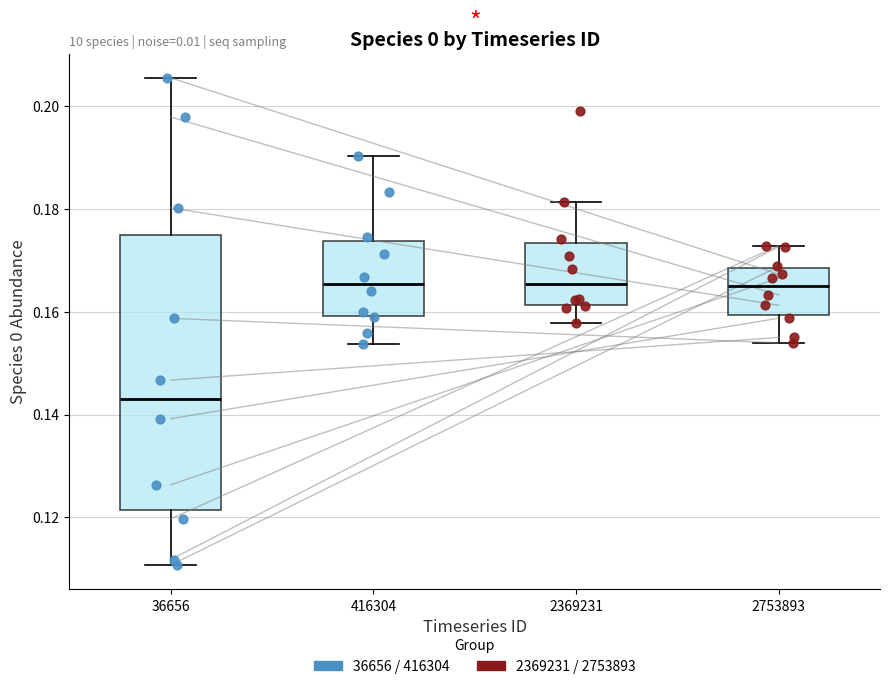

Where does the lower whisker of the box at x = 36656 end on the y-axis? The values are not printed on the chart, so give them approximately, as read against the axis.

0.110